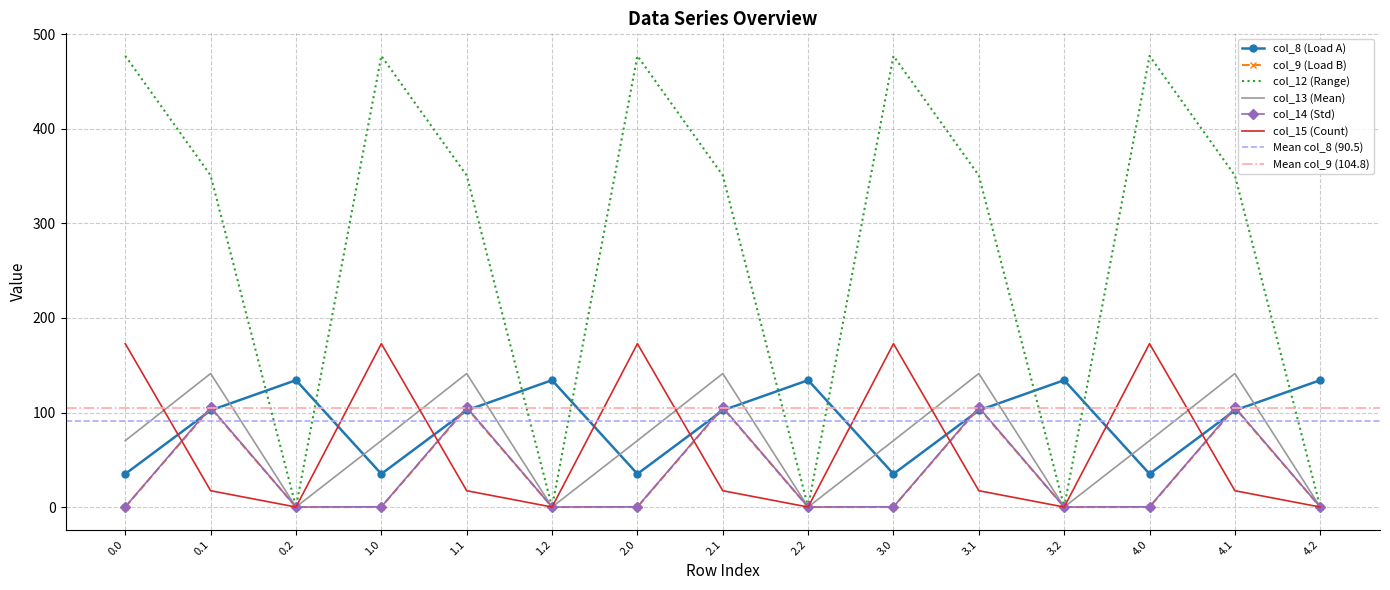

How many lines are shown in the chart?

6